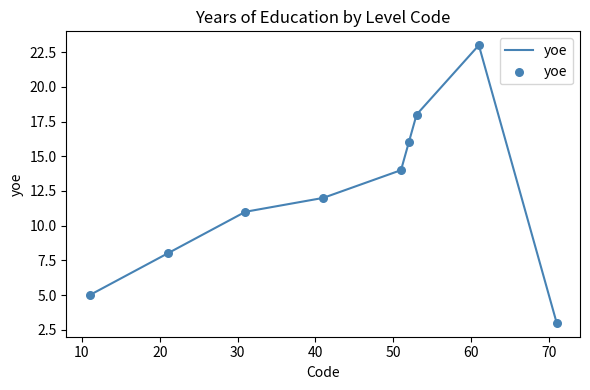

What is the difference between the maximum and minimum values?

20